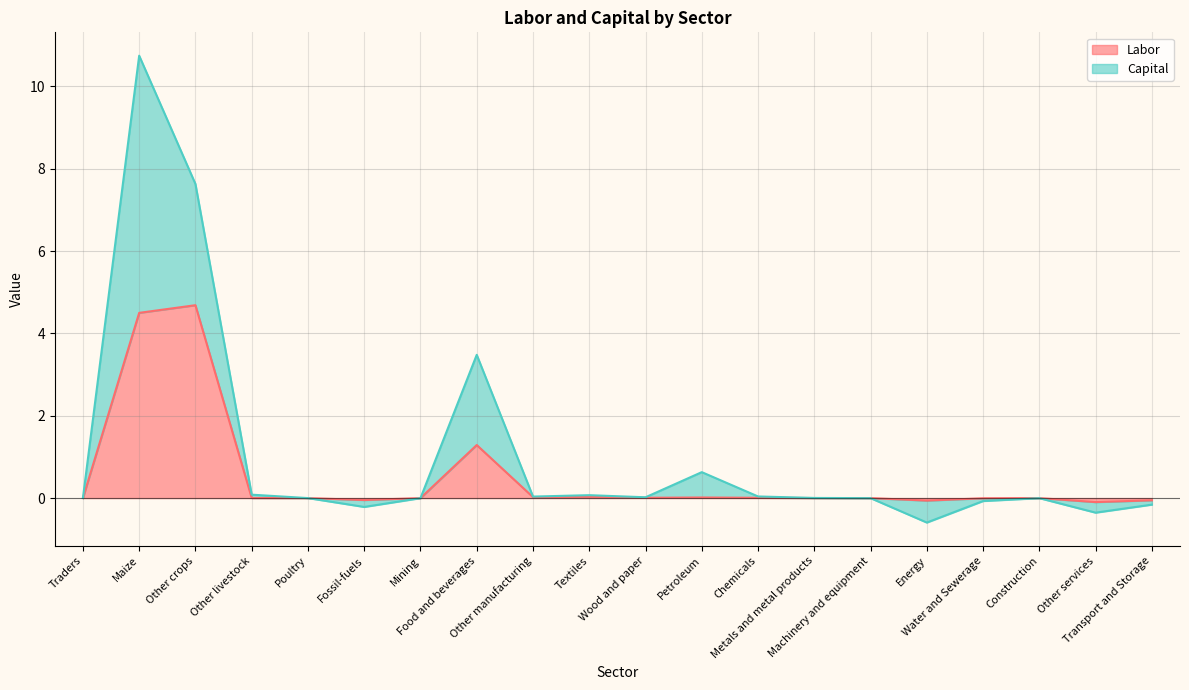

What is the maximum value for Labor?

4.7